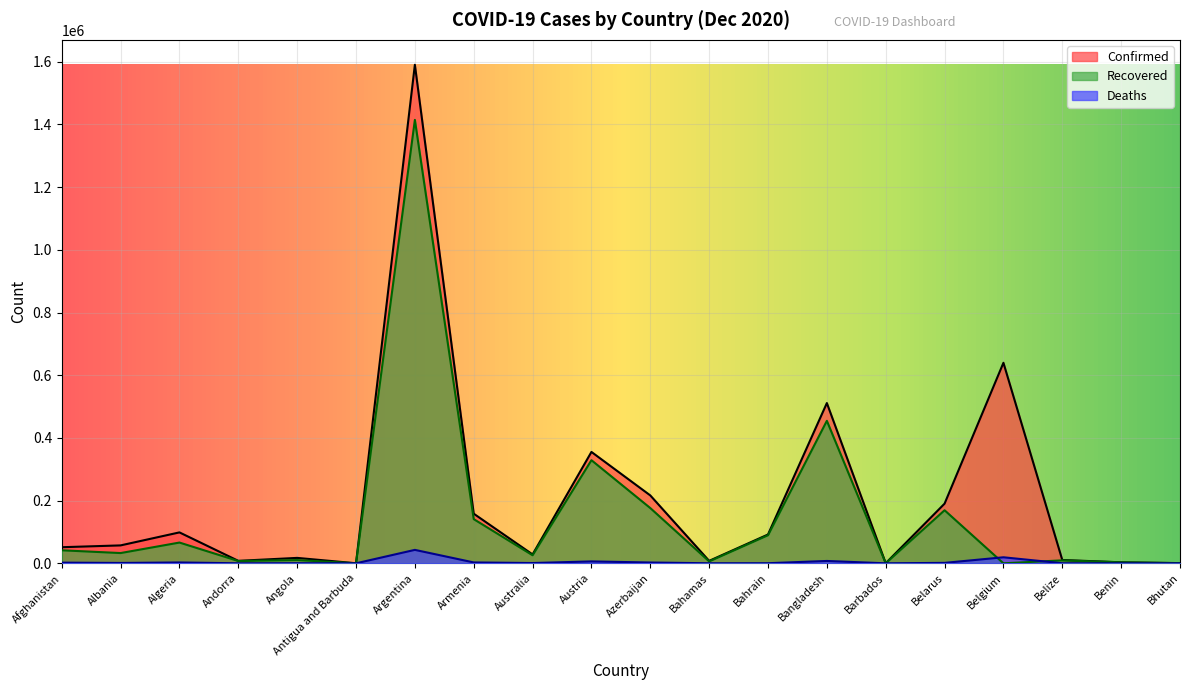

Where is Deaths nearest to the value 21434?

Belgium